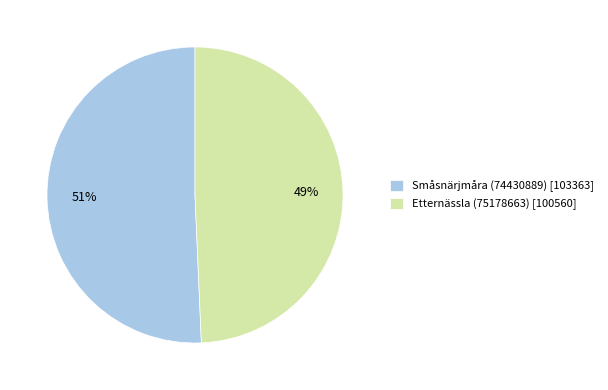

Which has a higher value, Småsnärjmåra (74430889) or Etternässla (75178663)?

Småsnärjmåra (74430889)